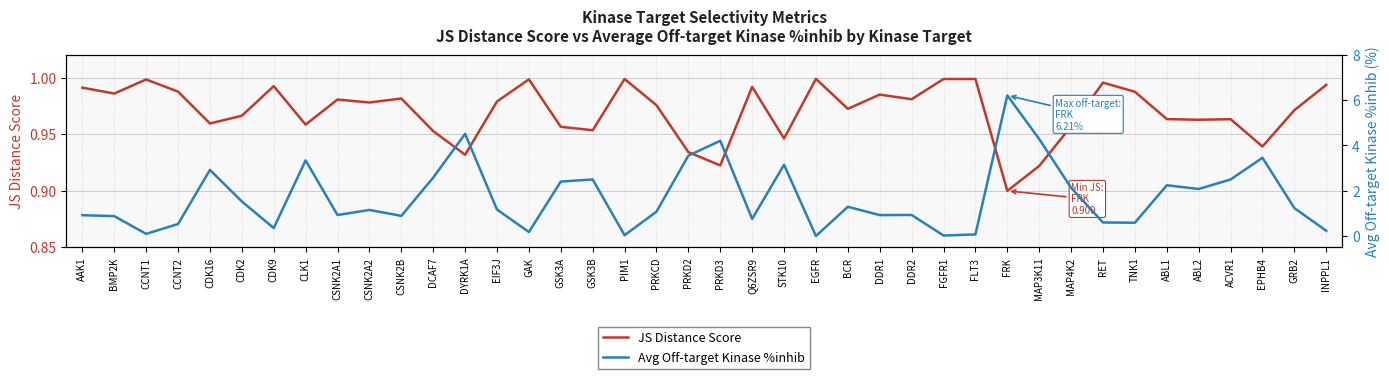

What is the spread (max minus min) of values at TNK1?

0.4